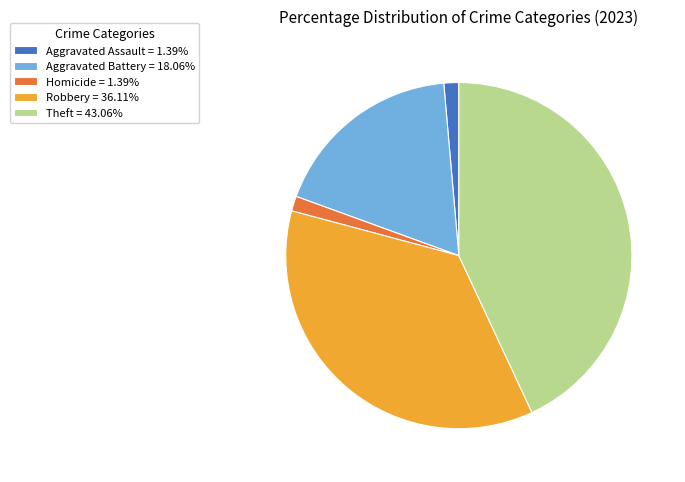

Approximately how many times larger is the value at Theft = 43.06% compared to Robbery = 36.11%?

1.2